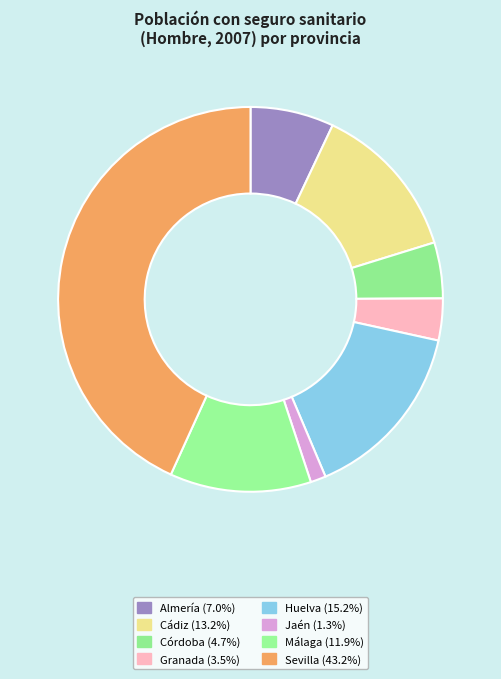

Count the number of slices in the pie.

8